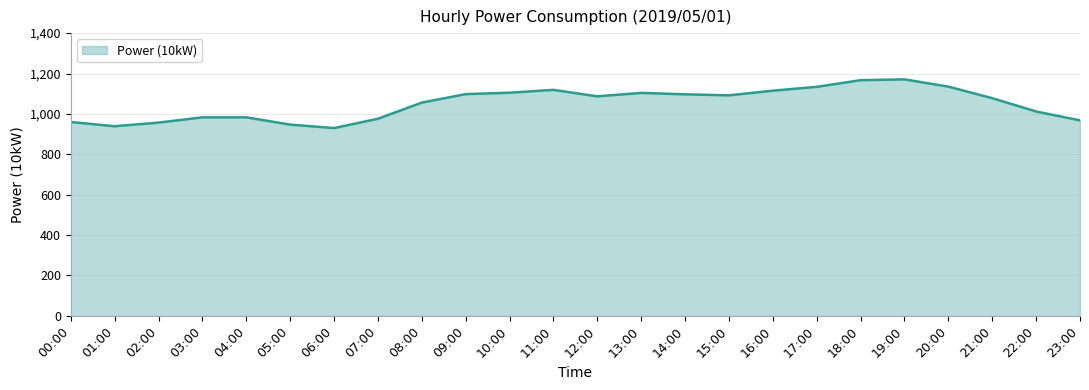

What is the difference between the maximum and minimum values?

241